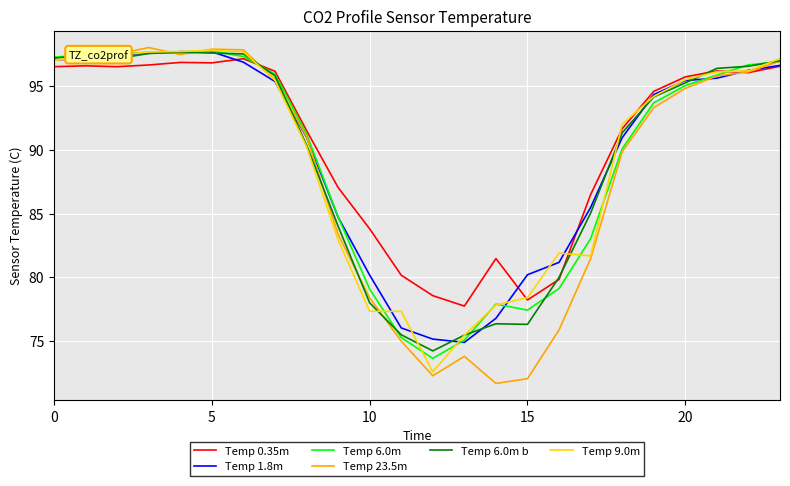

Which series has the largest range (max minus min)?

Temp 23.5m